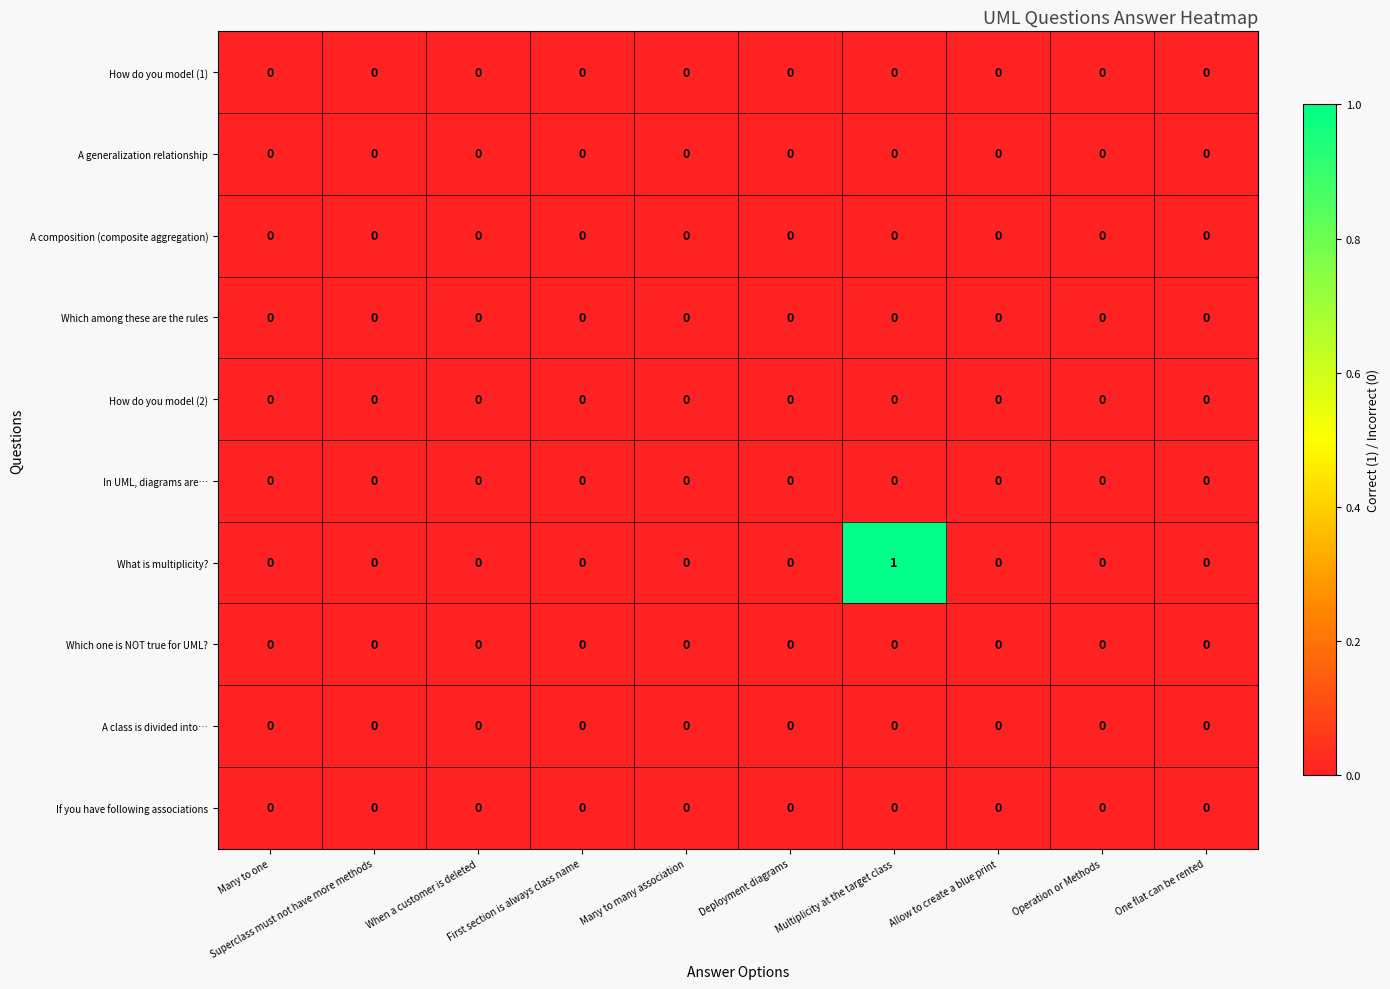

True or false: A generalization relationship has a value of 0 at First section is always class name.

True